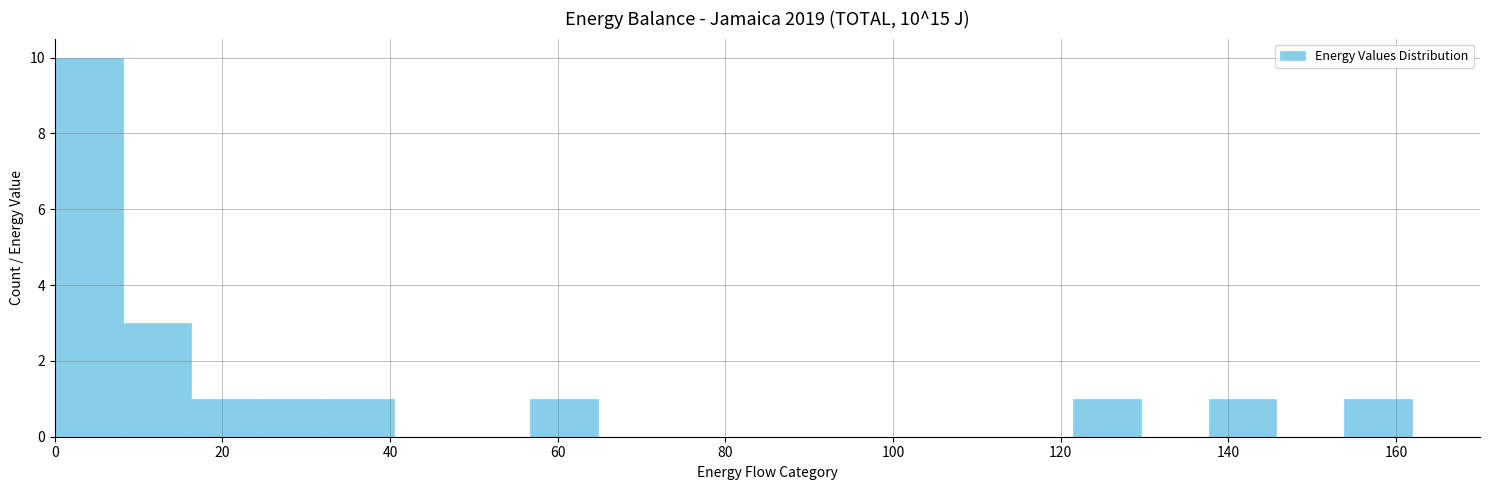

Over which range of the x-axis is the bar tallest?

0 to 8